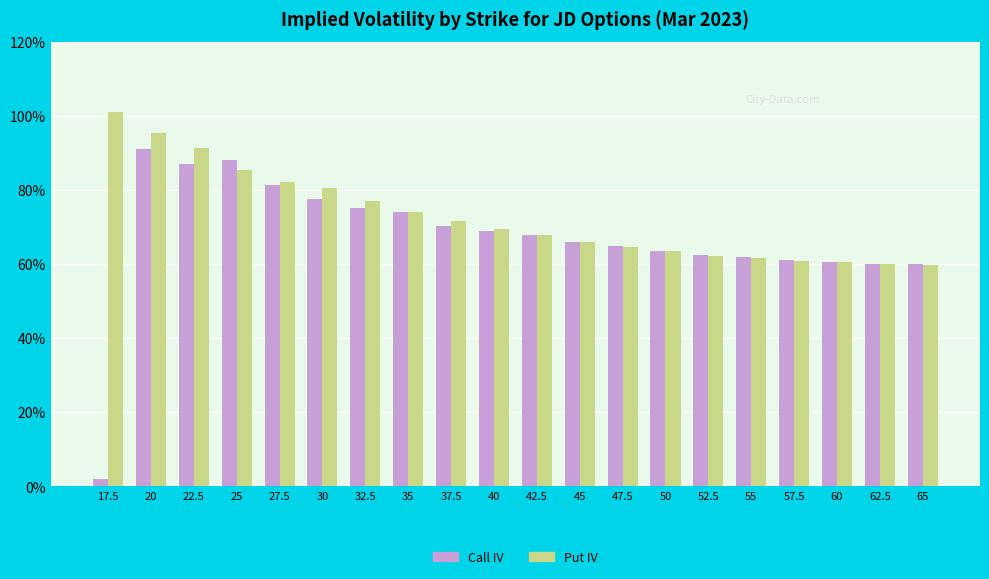

Are the bars grouped side by side (vs. stacked)?

Yes